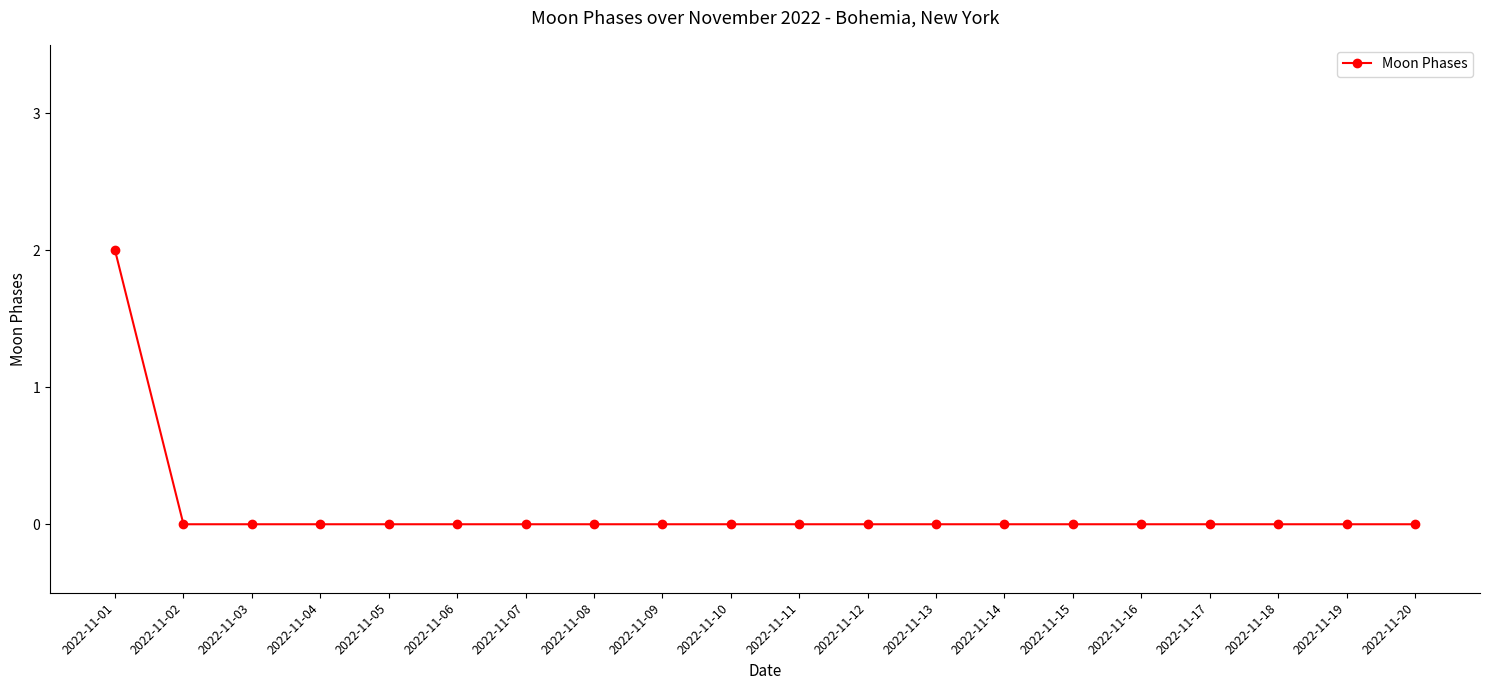

Reading right to left, extract all data points from this chart.

0	0	0	0	0	0	0	0	0	0	0	0	0	0	0	0	0	0	0	2